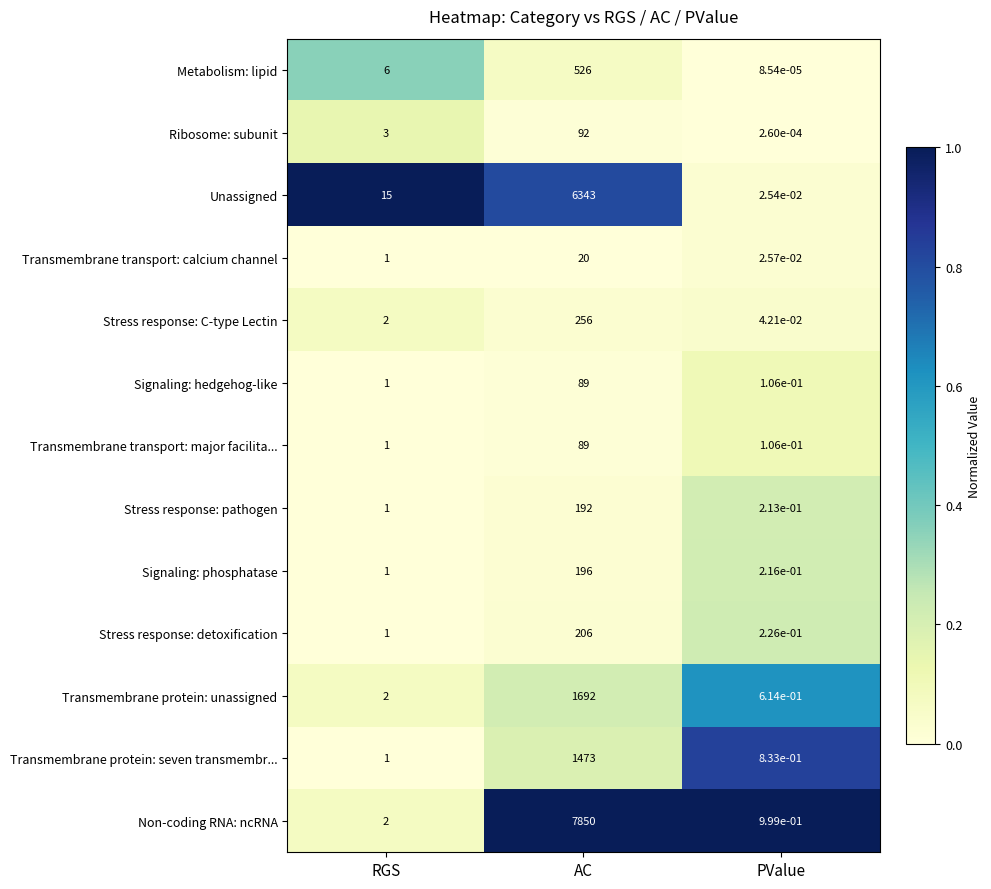

Which series has the widest spread of values?

Non-coding RNA: ncRNA